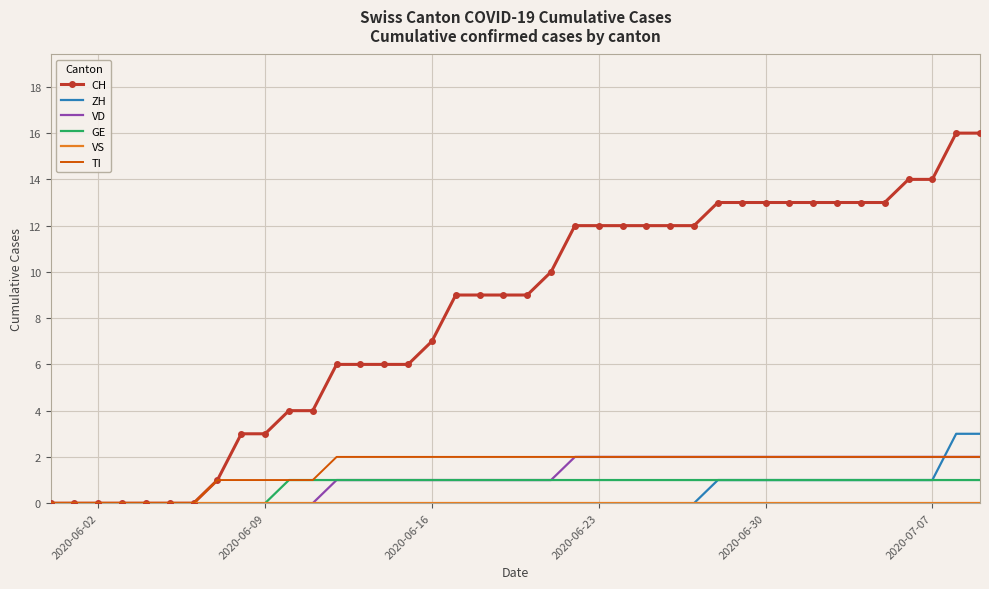

Which series has the largest total across all categories?

CH